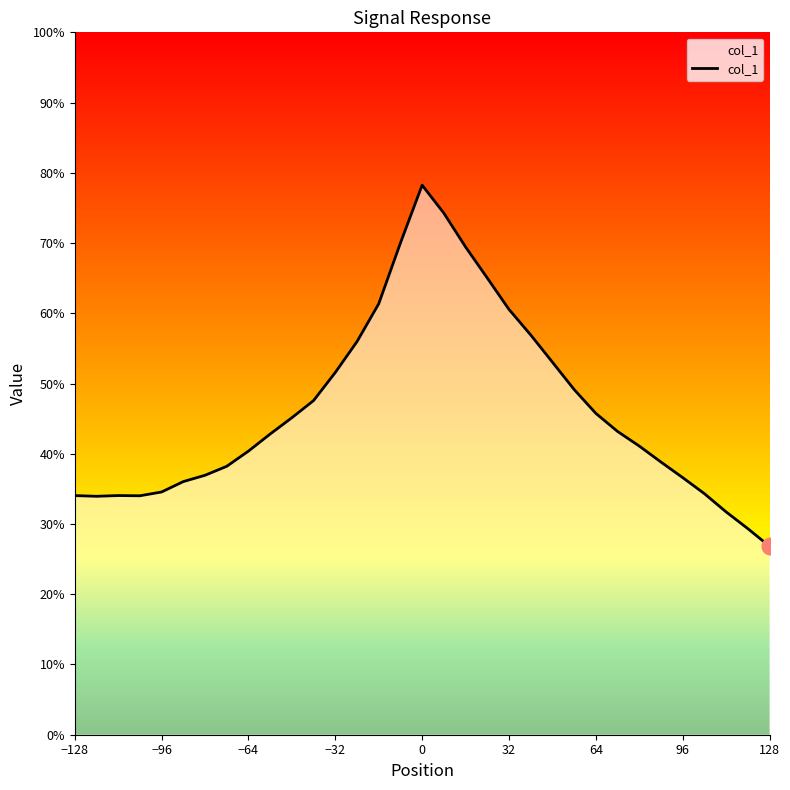

Does the chart display data point markers on the line(s)?

No